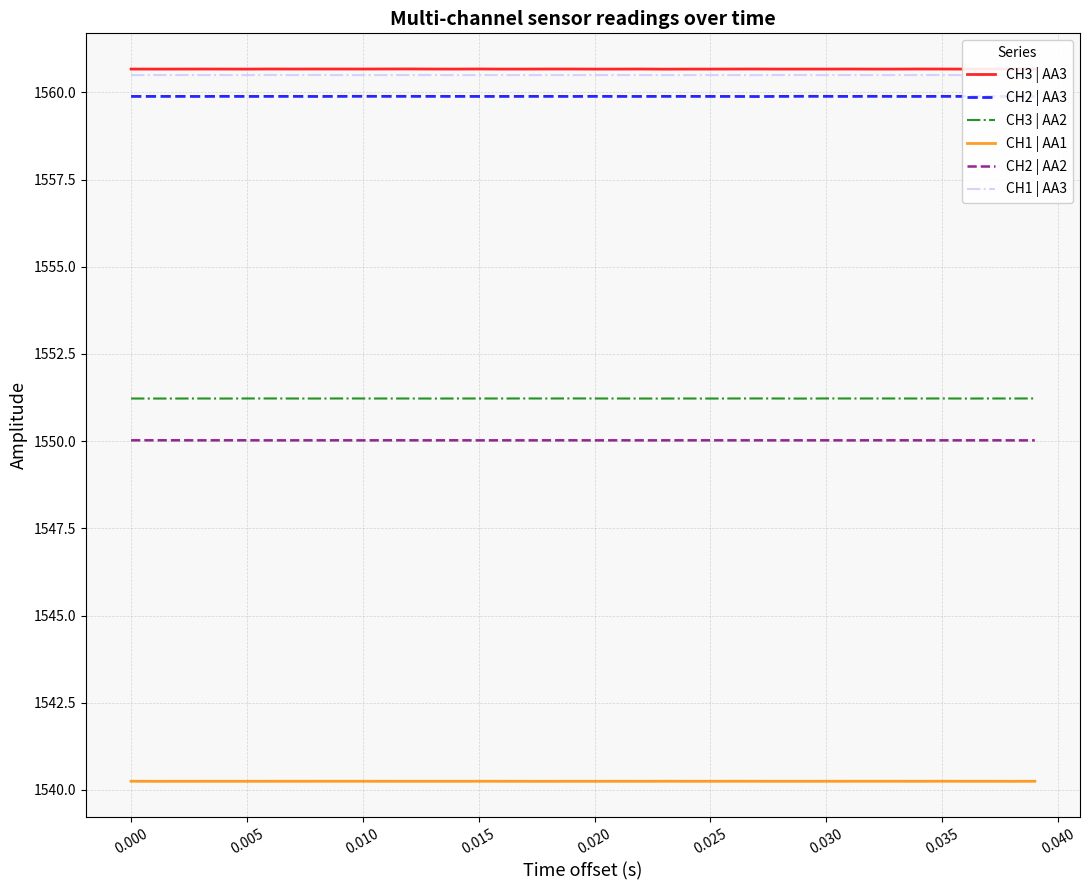

True or false: CH3 | AA2 and CH1 | AA3 cross at least once.

False